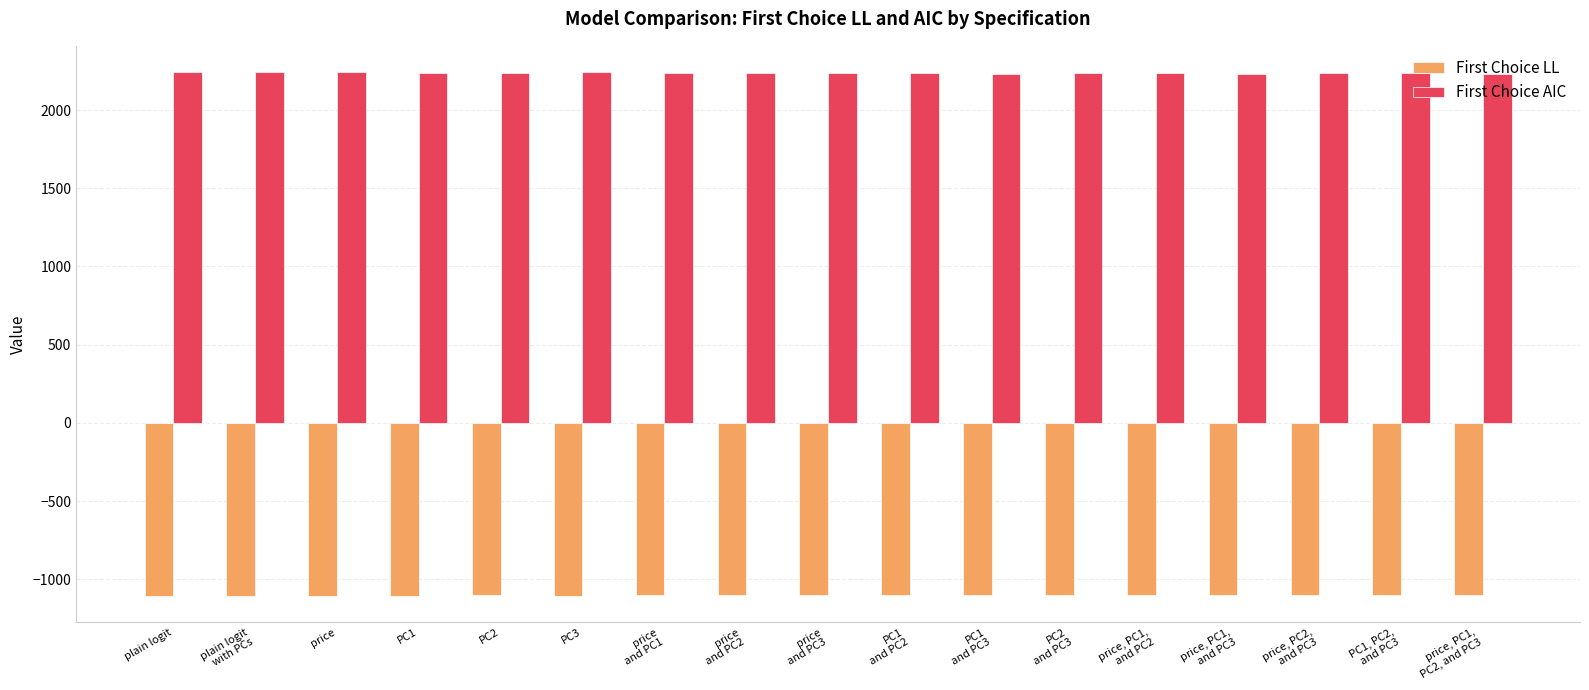

At price, list the series in order from largest to smallest.

First Choice AIC, First Choice LL